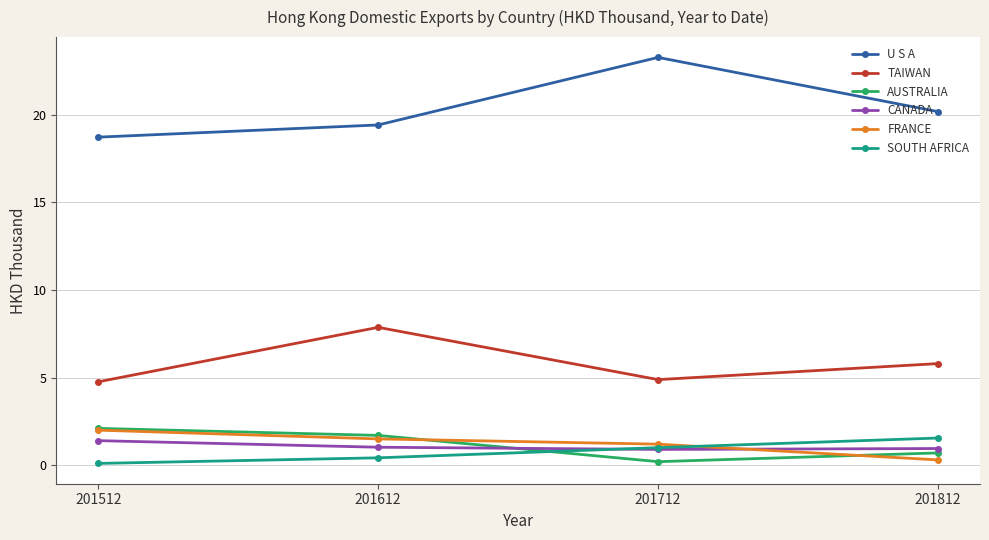

True or false: U S A and CANADA intersect in this chart.

False